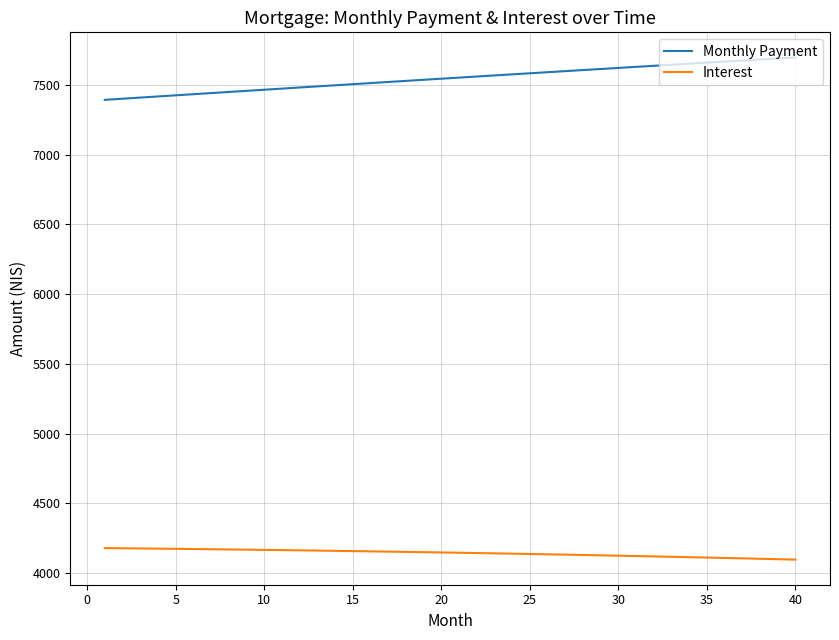

Which series has the largest range (max minus min)?

Monthly Payment